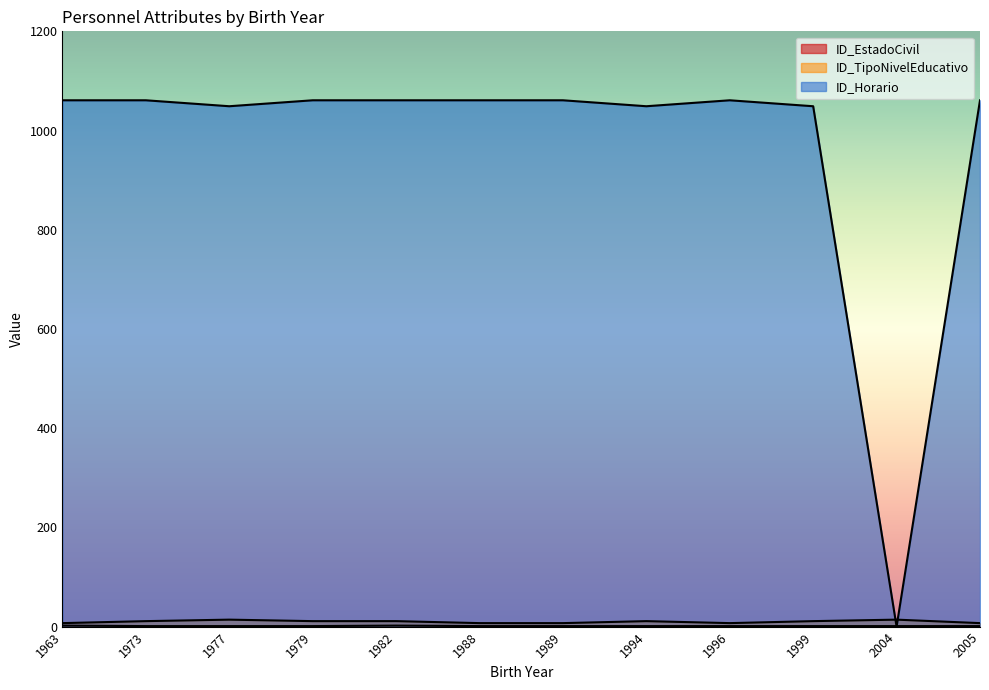

What is the sum of all ID_EstadoCivil values?

14